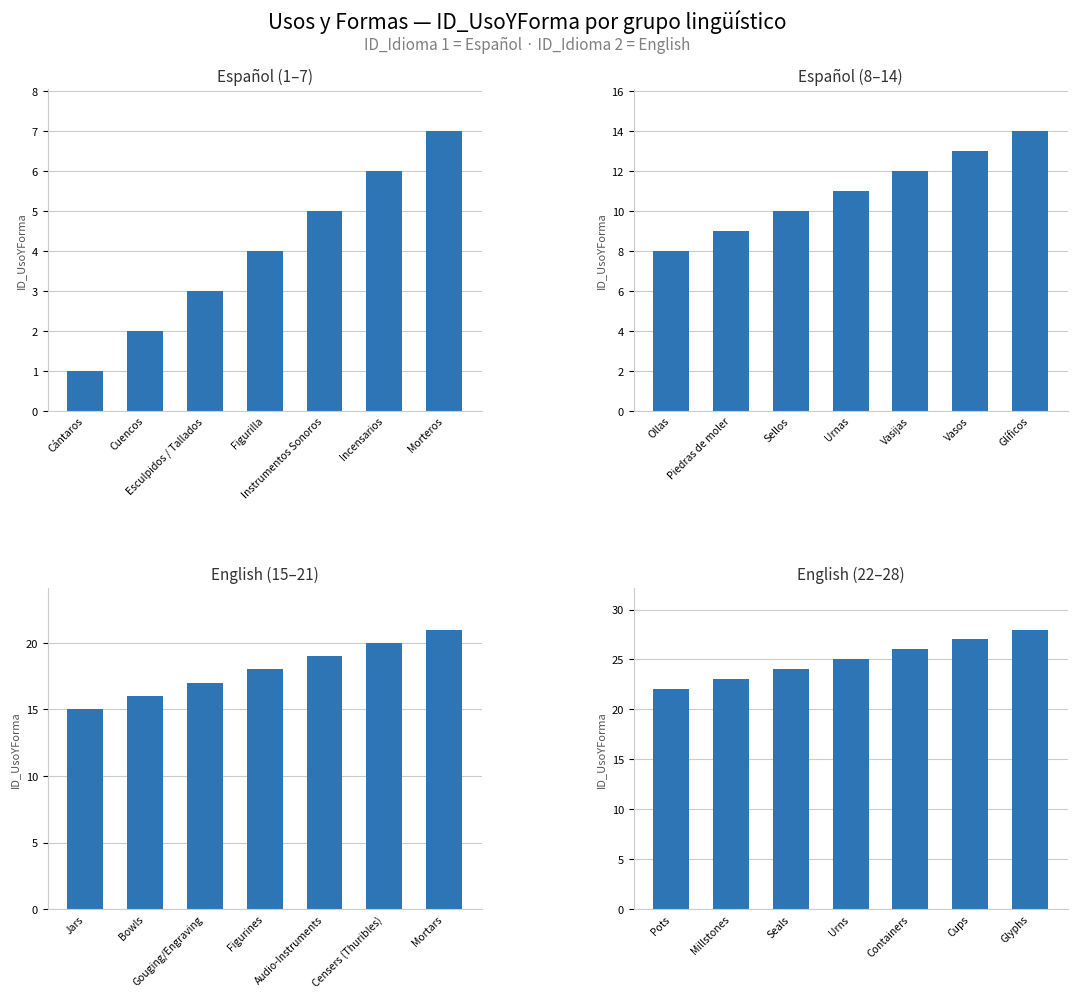

Reading right to left, transcribe all the data shown in this chart.

Español (1–7): 7	6	5	4	3	2	1
Español (8–14): 14	13	12	11	10	9	8
English (15–21): 21	20	19	18	17	16	15
English (22–28): 28	27	26	25	24	23	22